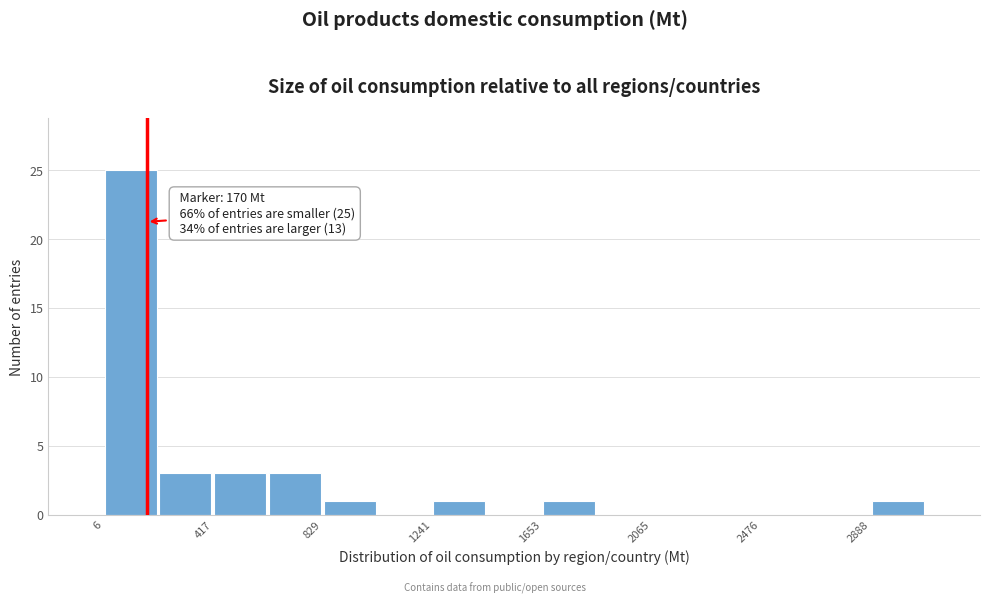

Which range on the x-axis has the tallest bar?

0 to 200